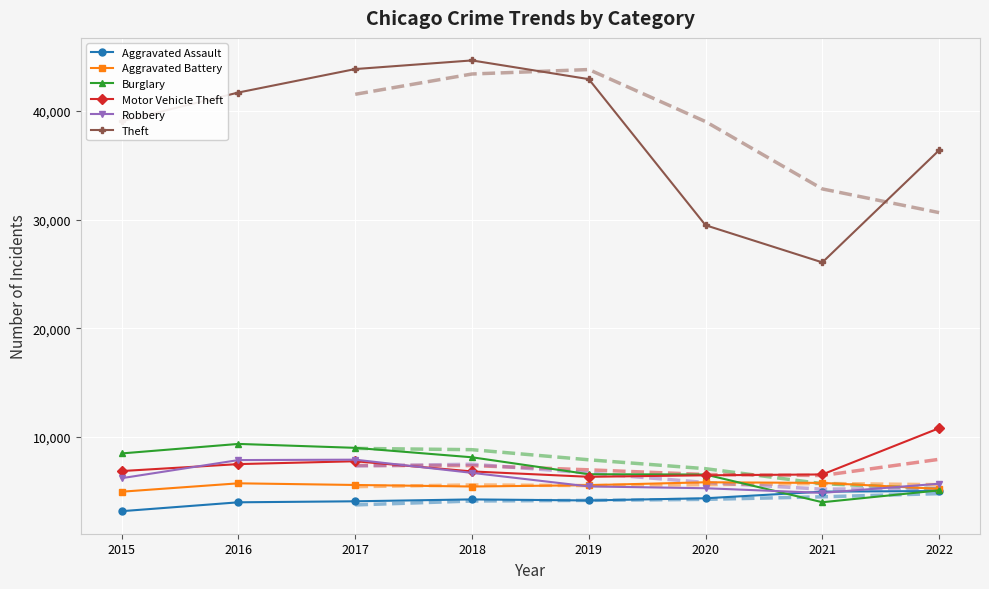

The Robbery series shows 7888 at 2017. True or false?

True